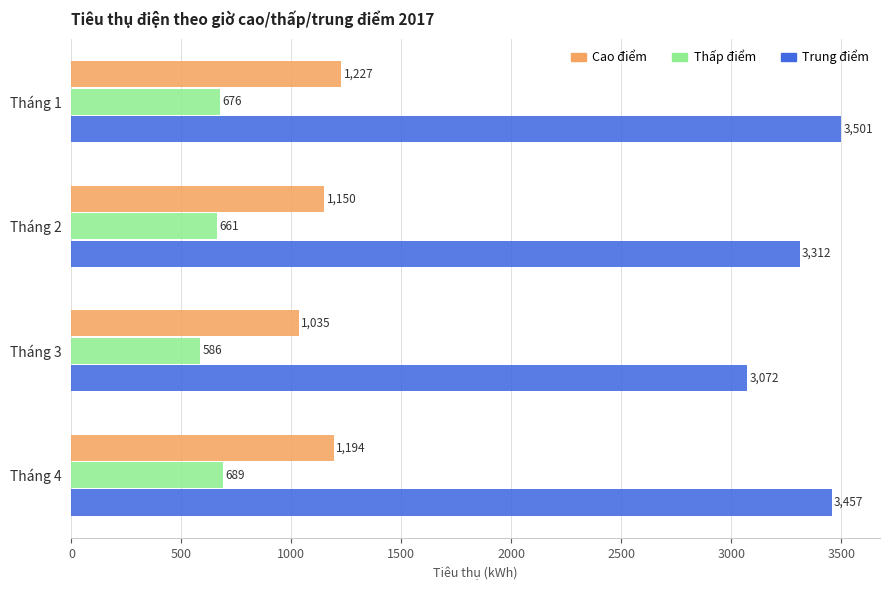

What is the sum of all Thấp điểm values?

2612